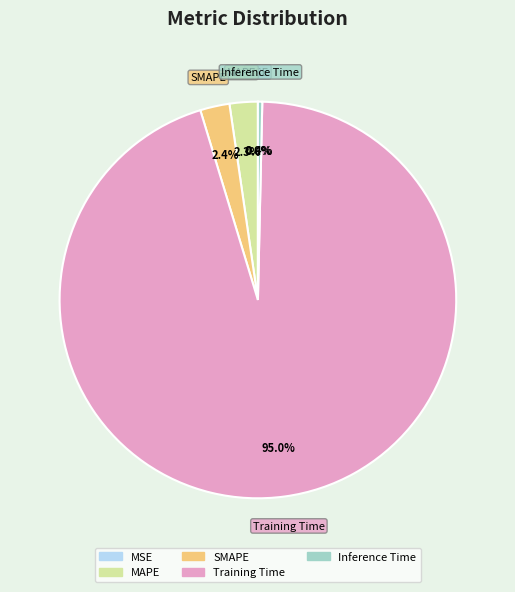

The MAPE slice represents 2% of the pie. True or false?

True